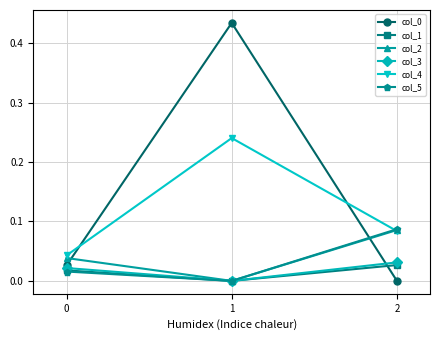

Is the value of col_2 at 0 greater than the value of col_4 at 1?

No